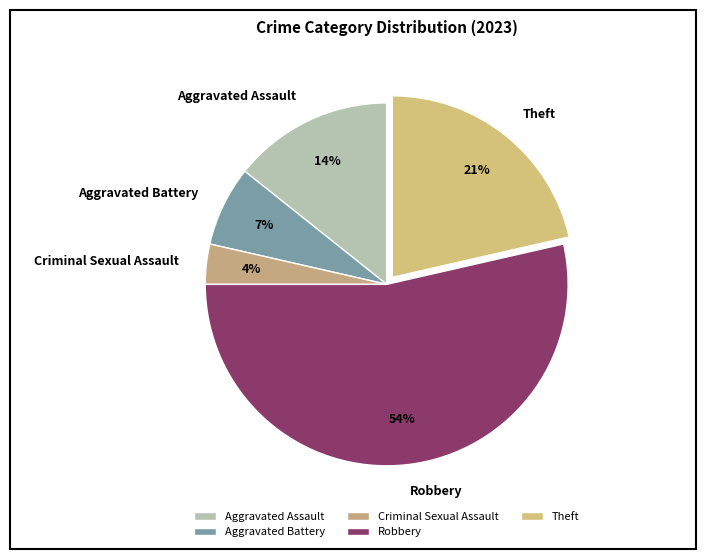

The Criminal Sexual Assault slice represents 9% of the pie. True or false?

False